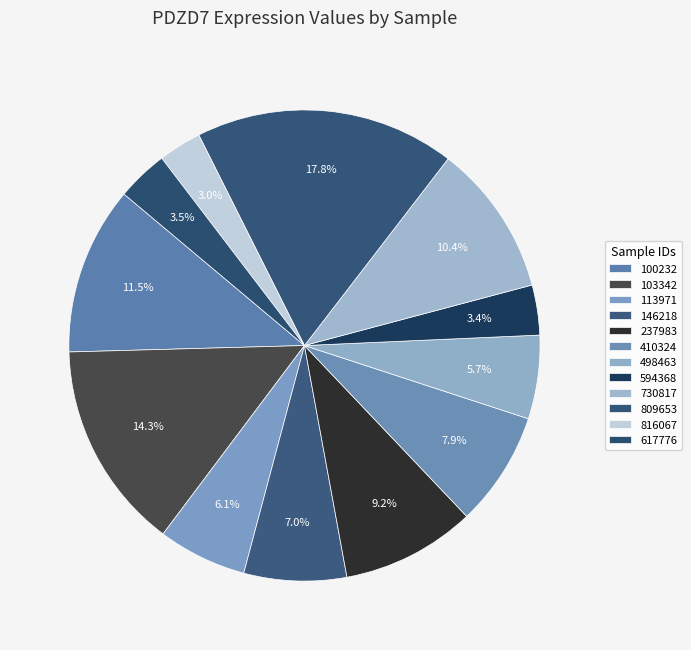

How many segments does this pie chart have?

12